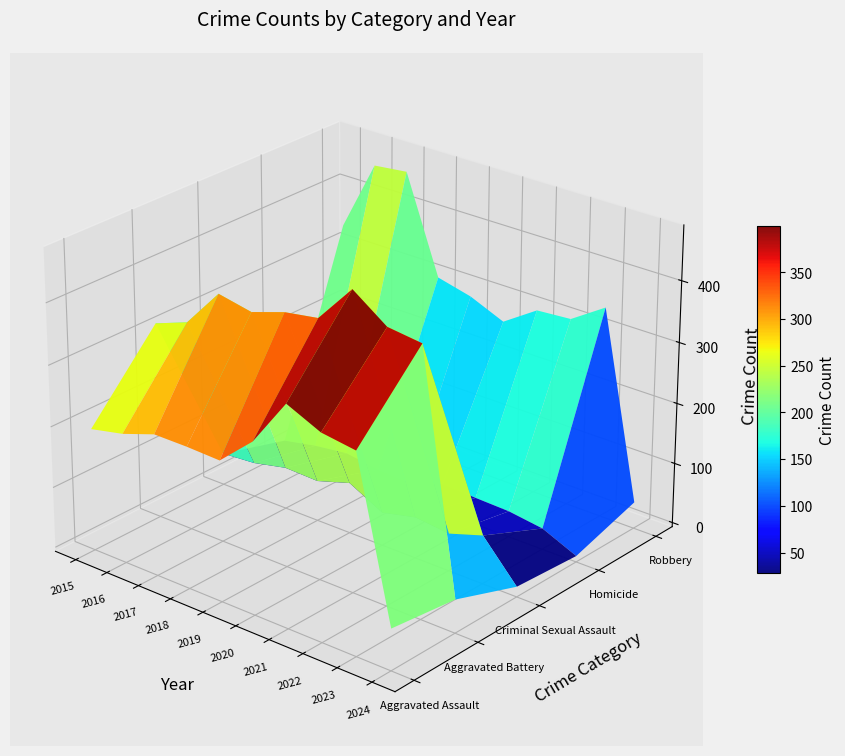

What is the greatest value displayed?

479